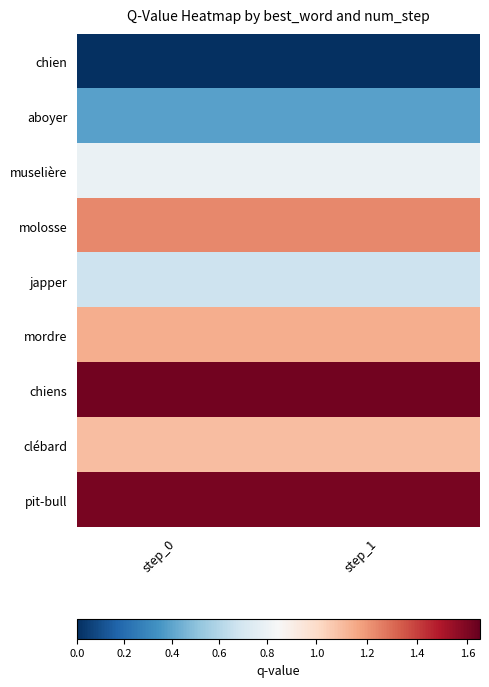

Which category has the lowest value across all series?

step_0